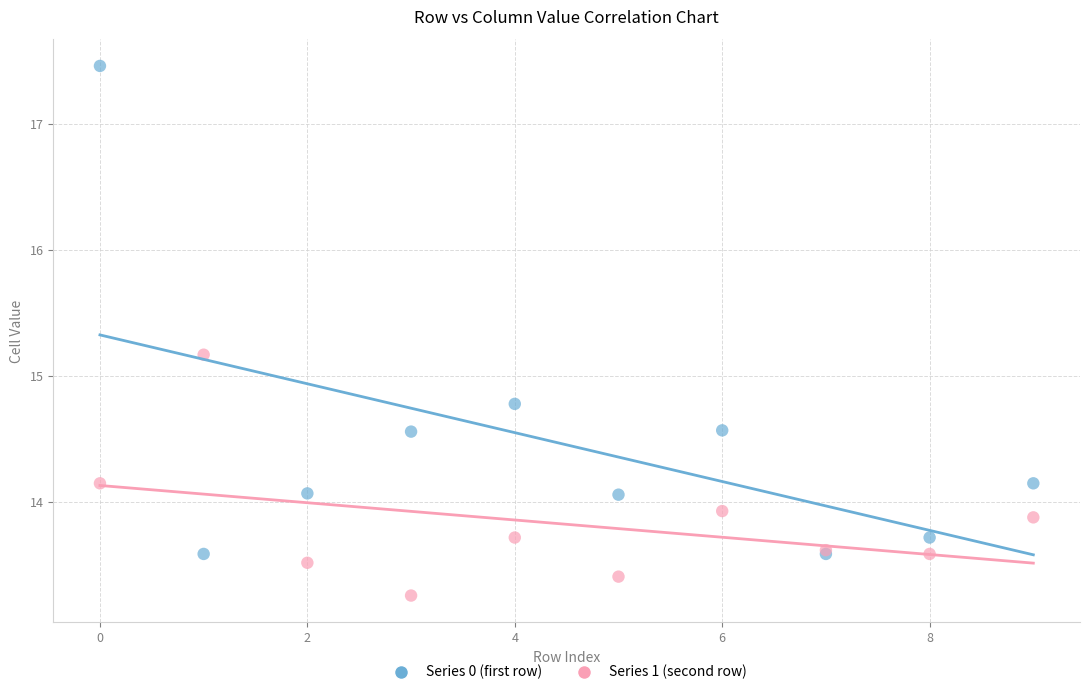

Across all series, what Y value is closest to 15?

15.2